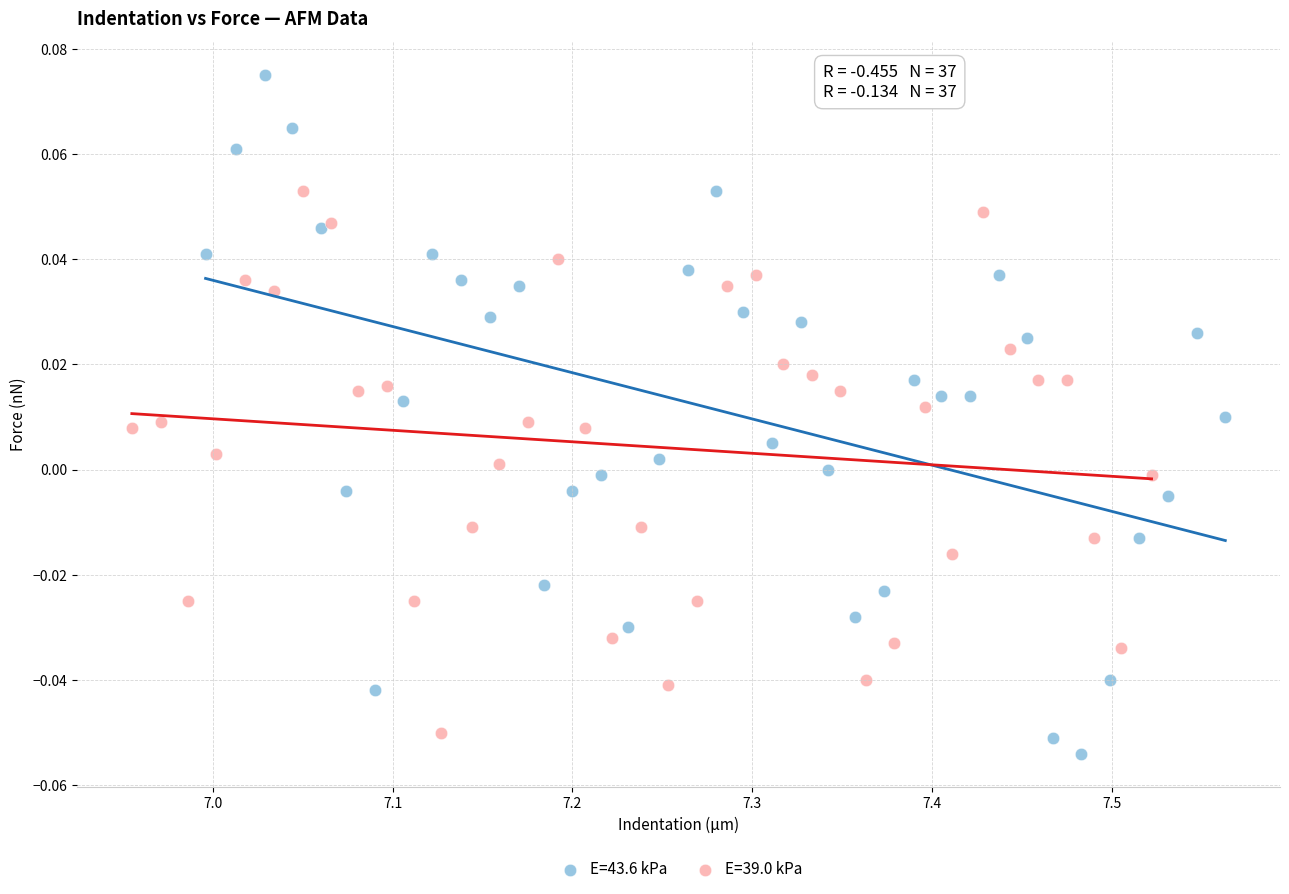

Which series contains the highest Y value?

E=43.6 kPa